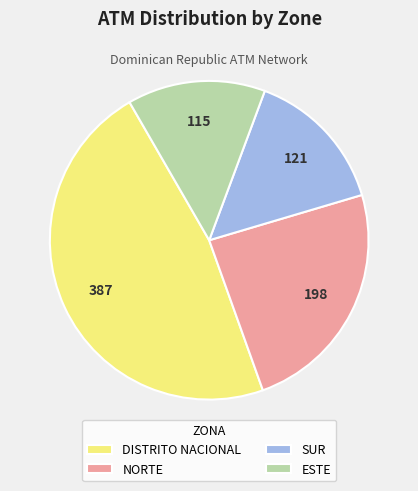

True or false: SUR accounts for 3% of the total.

False